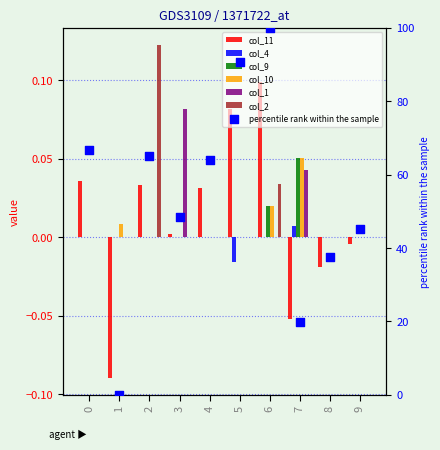

Which series contains the highest Y value?

col_11